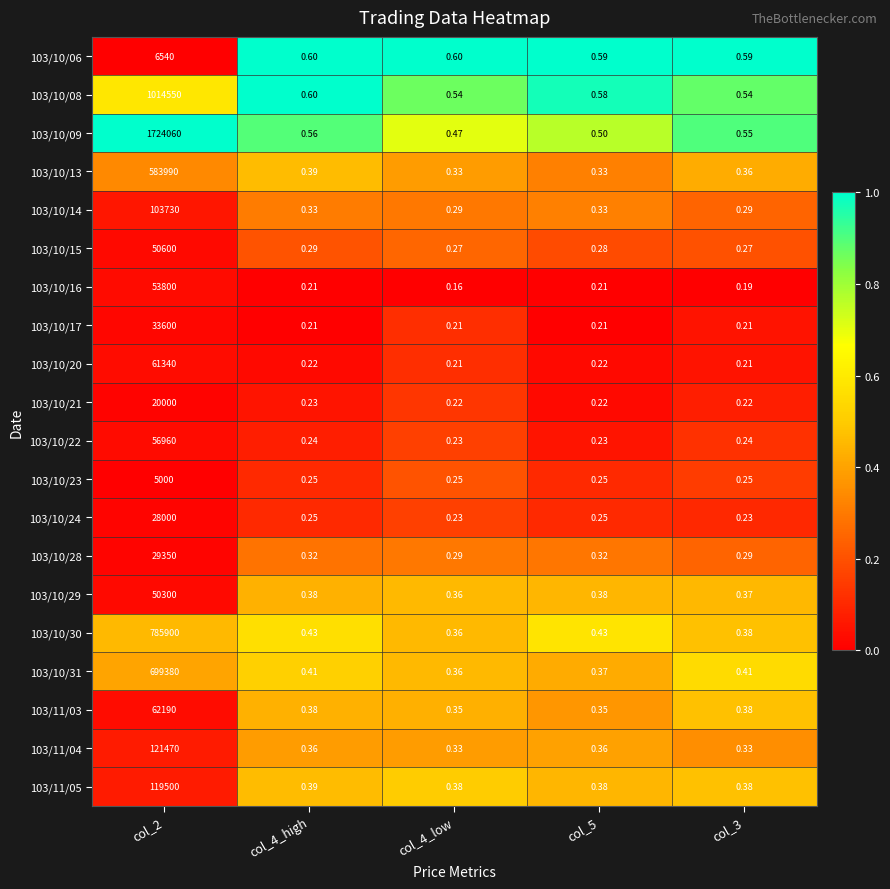

Is the value of 103/10/28 at col_3 greater than the value of 103/10/24 at col_4_low?

Yes